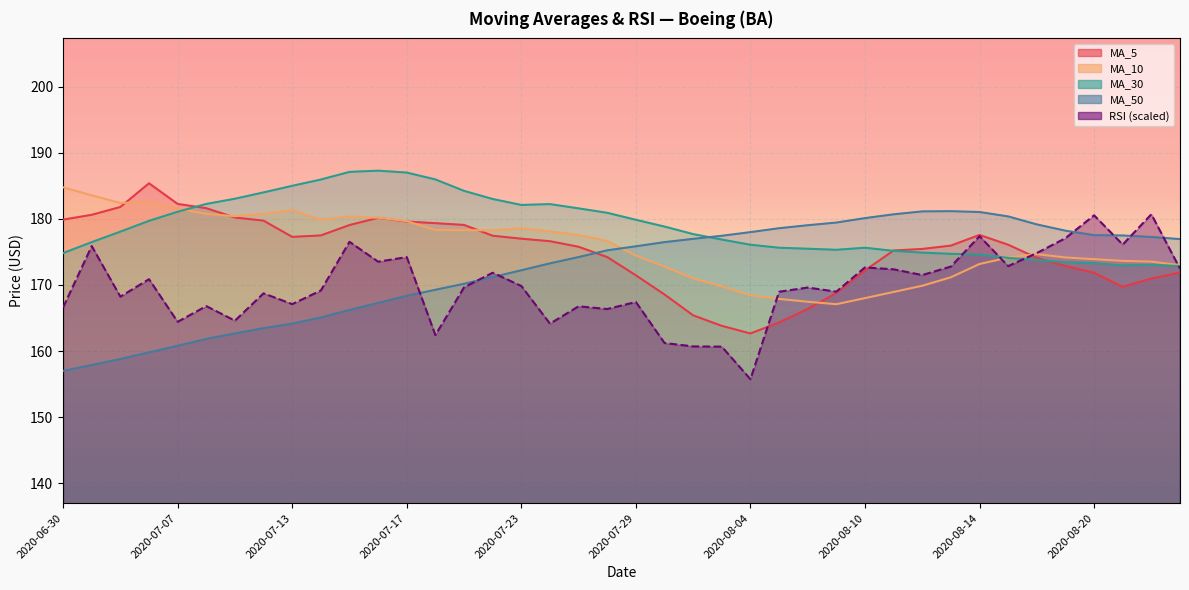

Reading left to right, transcribe all the data shown in this chart.

MA_5: 2020-06-30=179.9	2020-07-01=180.6	2020-07-02=181.8	2020-07-06=185.4	2020-07-07=182.2	2020-07-08=181.6	2020-07-09=180.2	2020-07-10=179.7	2020-07-13=177.3	2020-07-14=177.5	2020-07-15=179.1	2020-07-16=180.1	2020-07-17=179.6	2020-07-20=179.3	2020-07-21=179.1	2020-07-22=177.4	2020-07-23=177.0	2020-07-24=176.6	2020-07-27=175.8	2020-07-28=174.2	2020-07-29=171.5	2020-07-30=168.6	2020-07-31=165.4	2020-08-03=163.8	2020-08-04=162.7	2020-08-05=164.3	2020-08-06=166.4	2020-08-07=168.8	2020-08-10=172.2	2020-08-11=175.2	2020-08-12=175.4	2020-08-13=175.9	2020-08-14=177.6	2020-08-17=176.1	2020-08-18=174.1	2020-08-19=172.9	2020-08-20=171.8	2020-08-21=169.7	2020-08-24=171.0	2020-08-25=171.9
MA_10: 2020-06-30=184.8	2020-07-01=183.5	2020-07-02=182.4	2020-07-06=182.5	2020-07-07=181.5	2020-07-08=180.7	2020-07-09=180.4	2020-07-10=180.8	2020-07-13=181.3	2020-07-14=179.9	2020-07-15=180.3	2020-07-16=180.2	2020-07-17=179.7	2020-07-20=178.3	2020-07-21=178.3	2020-07-22=178.2	2020-07-23=178.6	2020-07-24=178.1	2020-07-27=177.6	2020-07-28=176.6	2020-07-29=174.4	2020-07-30=172.8	2020-07-31=171.0	2020-08-03=169.8	2020-08-04=168.4	2020-08-05=167.9	2020-08-06=167.5	2020-08-07=167.1	2020-08-10=168.0	2020-08-11=168.9	2020-08-12=169.9	2020-08-13=171.2	2020-08-14=173.2	2020-08-17=174.1	2020-08-18=174.7	2020-08-19=174.2	2020-08-20=173.9	2020-08-21=173.6	2020-08-24=173.5	2020-08-25=173.0
MA_30: 2020-06-30=174.8	2020-07-01=176.5	2020-07-02=178.1	2020-07-06=179.7	2020-07-07=181.1	2020-07-08=182.2	2020-07-09=183.0	2020-07-10=184.0	2020-07-13=185.0	2020-07-14=185.9	2020-07-15=187.1	2020-07-16=187.3	2020-07-17=187.0	2020-07-20=186.0	2020-07-21=184.2	2020-07-22=183.0	2020-07-23=182.1	2020-07-24=182.2	2020-07-27=181.6	2020-07-28=180.9	2020-07-29=179.8	2020-07-30=178.8	2020-07-31=177.7	2020-08-03=176.9	2020-08-04=176.1	2020-08-05=175.6	2020-08-06=175.5	2020-08-07=175.3	2020-08-10=175.6	2020-08-11=175.1	2020-08-12=174.9	2020-08-13=174.7	2020-08-14=174.6	2020-08-17=174.1	2020-08-18=173.8	2020-08-19=173.4	2020-08-20=173.3	2020-08-21=172.9	2020-08-24=173.0	2020-08-25=172.9
MA_50: 2020-06-30=157.0	2020-07-01=157.9	2020-07-02=158.8	2020-07-06=159.8	2020-07-07=160.8	2020-07-08=161.8	2020-07-09=162.7	2020-07-10=163.5	2020-07-13=164.1	2020-07-14=165.1	2020-07-15=166.2	2020-07-16=167.3	2020-07-17=168.4	2020-07-20=169.3	2020-07-21=170.2	2020-07-22=171.2	2020-07-23=172.2	2020-07-24=173.3	2020-07-27=174.2	2020-07-28=175.2	2020-07-29=175.8	2020-07-30=176.5	2020-07-31=177.0	2020-08-03=177.4	2020-08-04=178.0	2020-08-05=178.6	2020-08-06=179.0	2020-08-07=179.4	2020-08-10=180.1	2020-08-11=180.7	2020-08-12=181.1	2020-08-13=181.1	2020-08-14=181.0	2020-08-17=180.4	2020-08-18=179.2	2020-08-19=178.2	2020-08-20=177.5	2020-08-21=177.5	2020-08-24=177.2	2020-08-25=176.9
RSI: 2020-06-30=166.6	2020-07-01=175.9	2020-07-02=168.2	2020-07-06=170.9	2020-07-07=164.4	2020-07-08=166.8	2020-07-09=164.6	2020-07-10=168.7	2020-07-13=167.1	2020-07-14=169.2	2020-07-15=176.5	2020-07-16=173.5	2020-07-17=174.2	2020-07-20=162.4	2020-07-21=169.6	2020-07-22=171.8	2020-07-23=169.8	2020-07-24=164.1	2020-07-27=166.8	2020-07-28=166.4	2020-07-29=167.4	2020-07-30=161.2	2020-07-31=160.7	2020-08-03=160.7	2020-08-04=155.7	2020-08-05=169.0	2020-08-06=169.6	2020-08-07=169.0	2020-08-10=172.6	2020-08-11=172.4	2020-08-12=171.5	2020-08-13=172.8	2020-08-14=177.4	2020-08-17=172.8	2020-08-18=174.8	2020-08-19=177.1	2020-08-20=180.5	2020-08-21=176.1	2020-08-24=180.7	2020-08-25=172.5